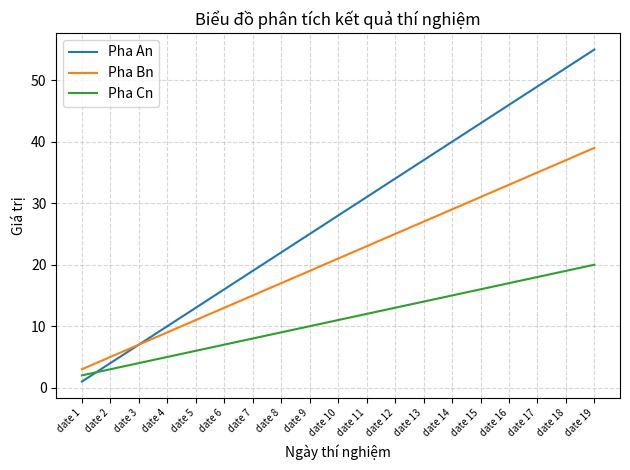

What is the difference between the maximum and minimum values in the Pha Bn series?

36